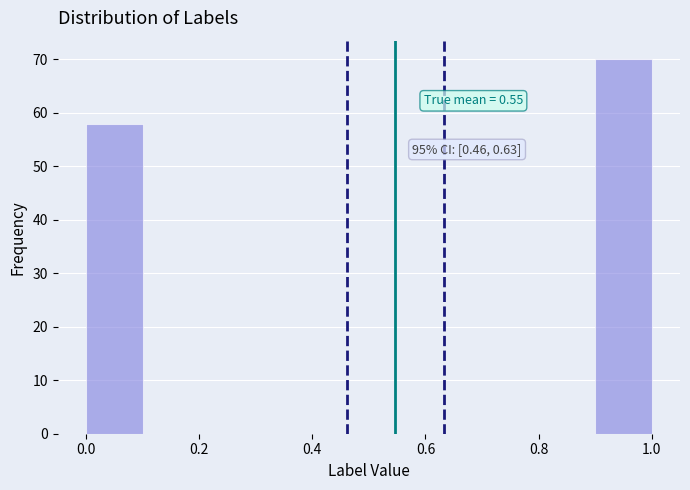

Over which range of the x-axis is the bar tallest?

0.9 to 1.0